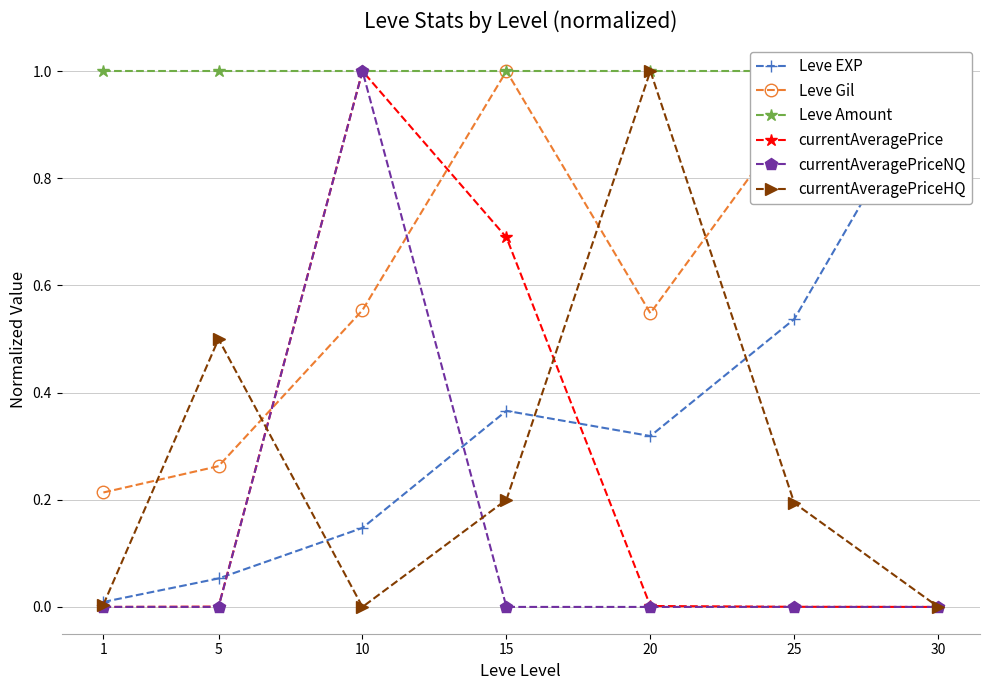

Is the value of currentAveragePriceNQ at 25 greater than the value of Leve Amount at 15?

No